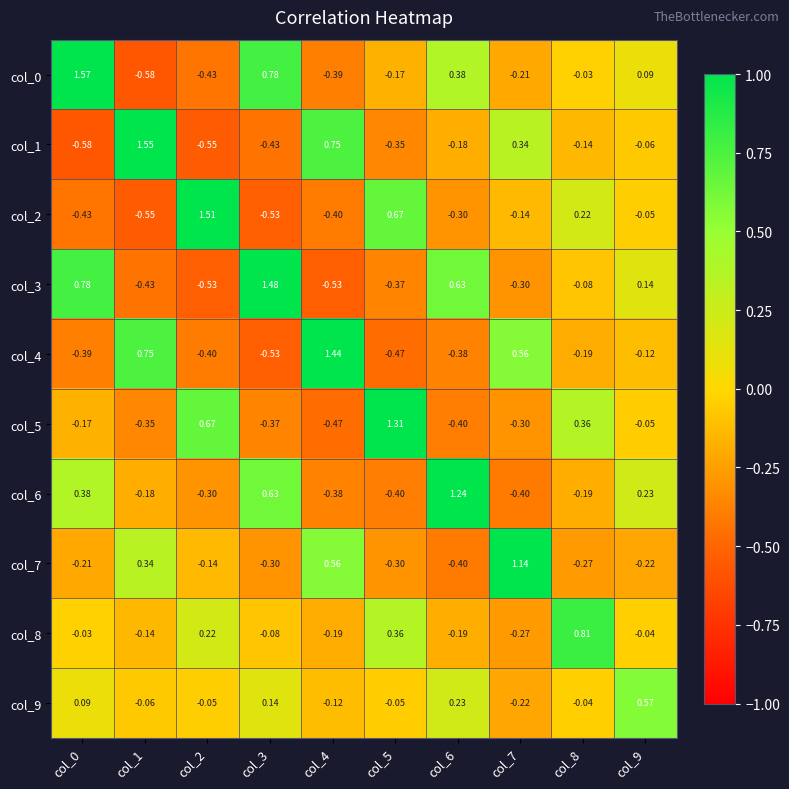

What is the total value across all series at col_9?

0.5